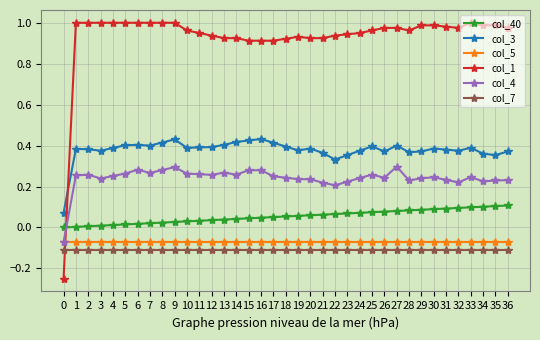

Which series has the widest spread of values?

col_1